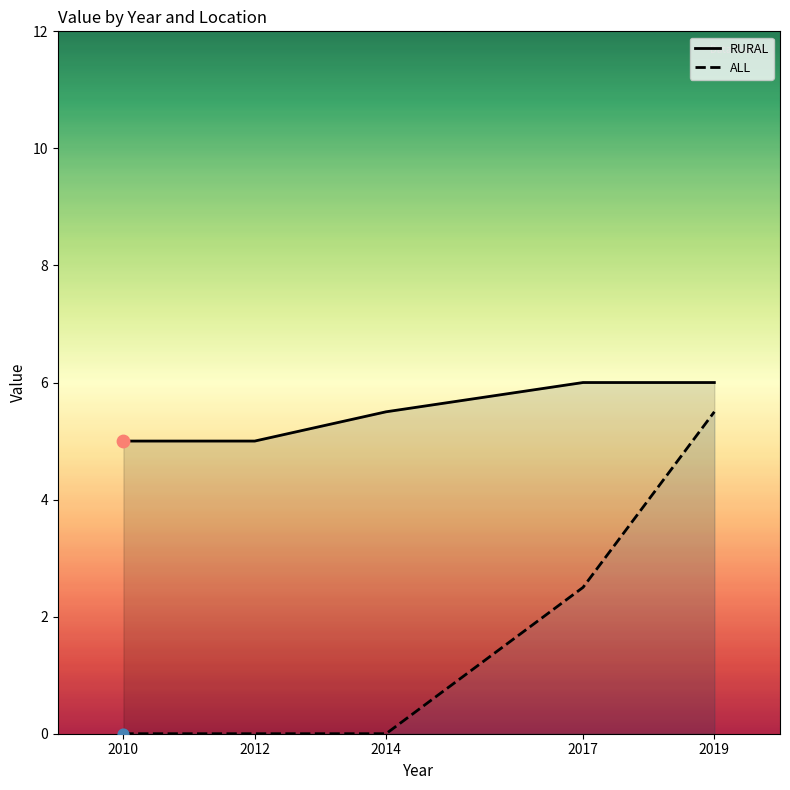

Which series has the largest Y range (max minus min)?

ALL